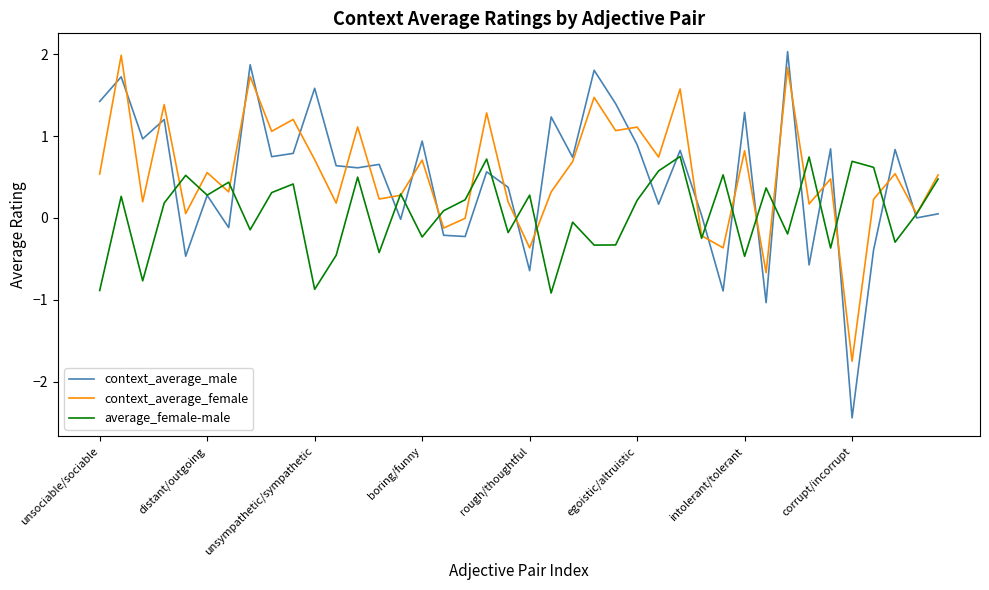

What is the maximum value shown in the chart?

2.0